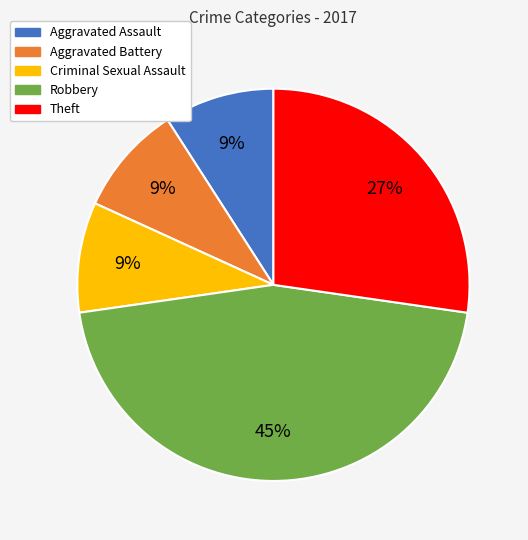

Which category has the biggest portion of the pie?

Robbery